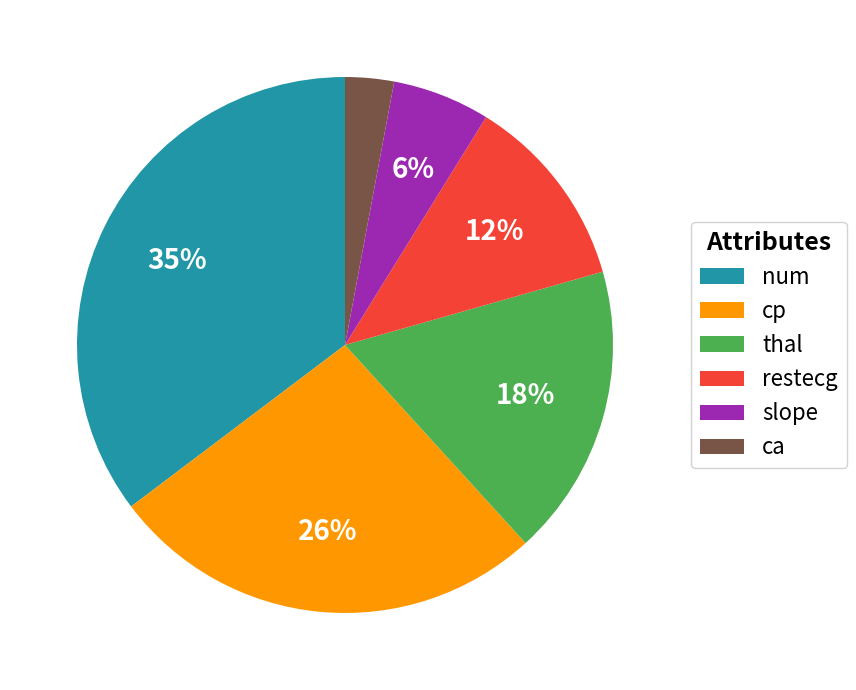

Which slice is the smallest?

ca